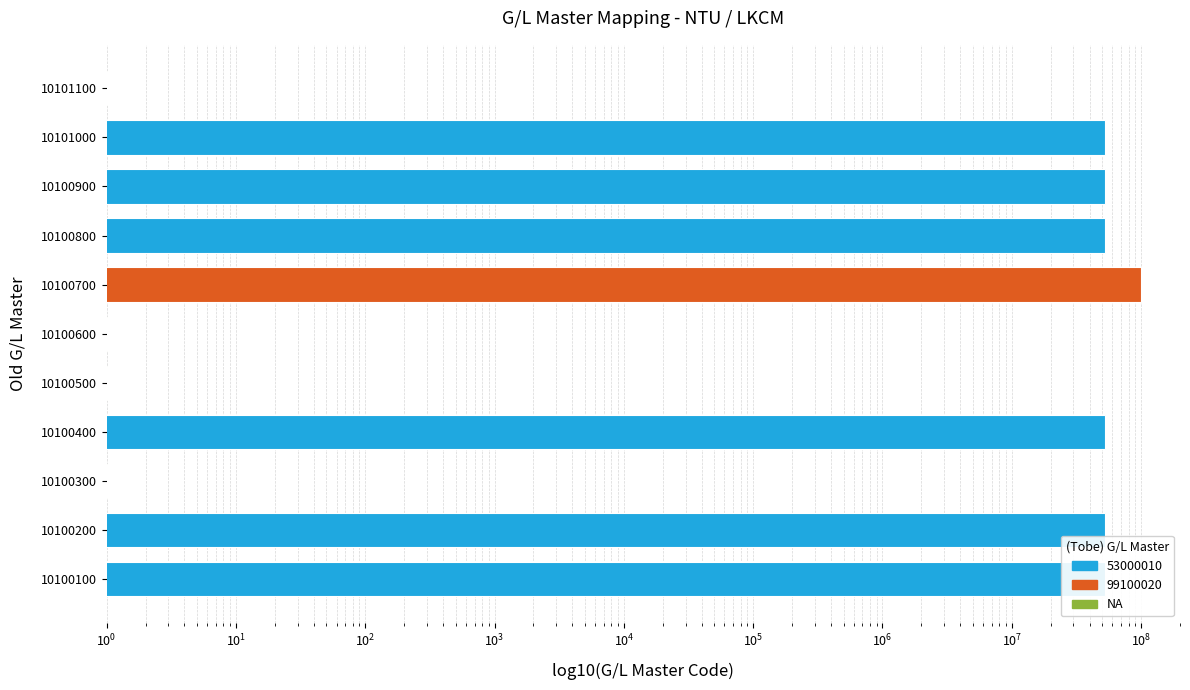

What is the minimum value shown in the chart?

1